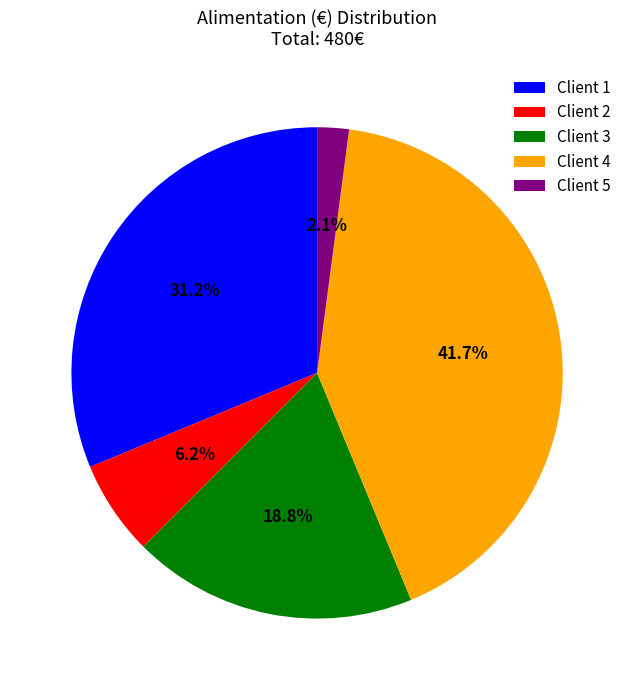

What is the smallest slice in the pie chart?

Client 5